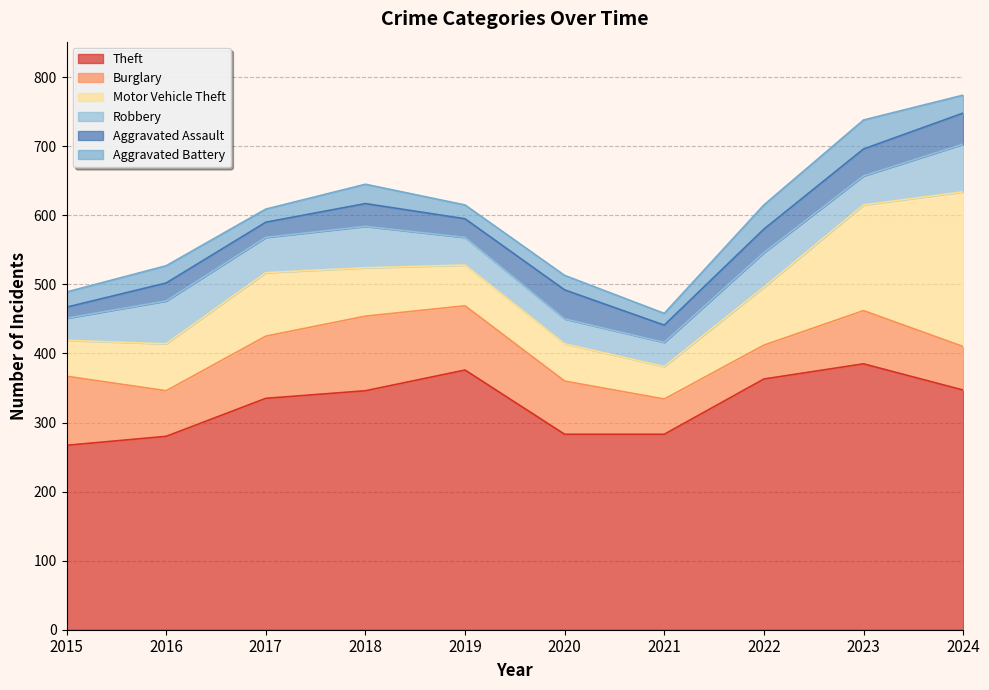

At which category is the sum across all series the highest?

2024